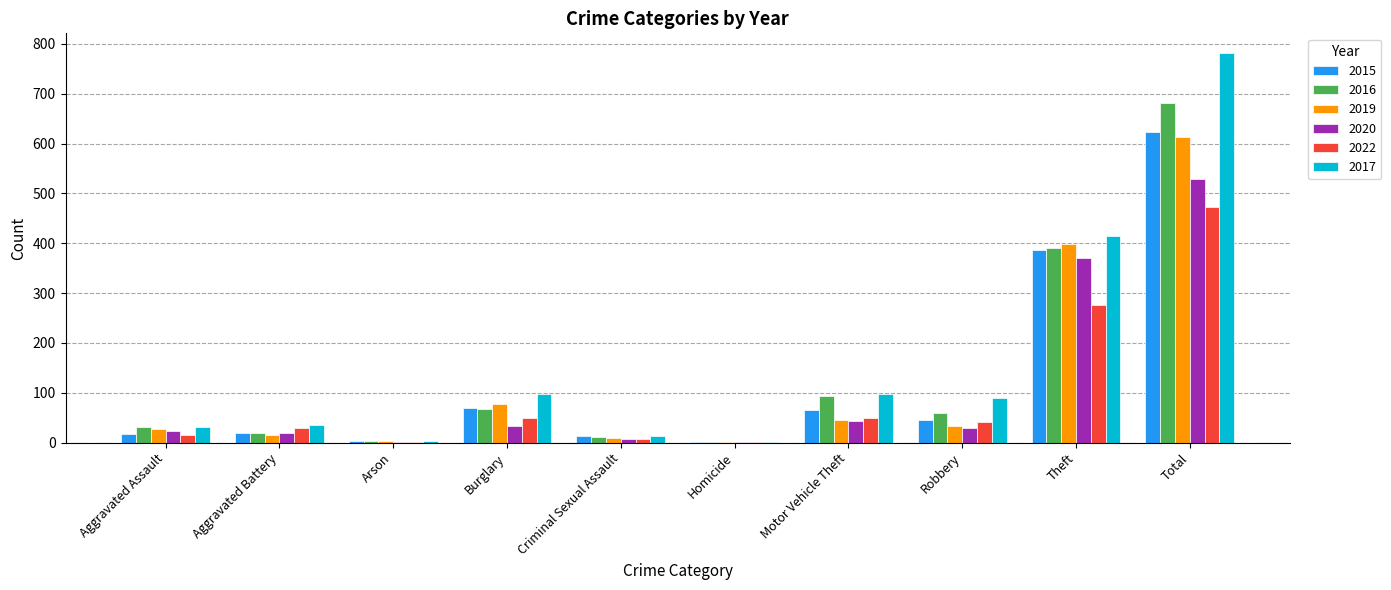

At which label is 2022 closest to 237?

Theft